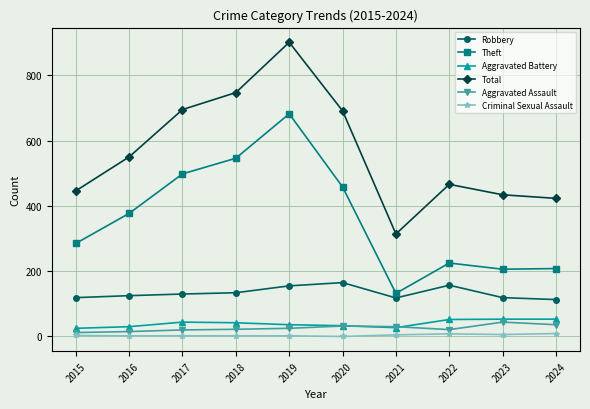

What is the maximum value shown in the chart?

901